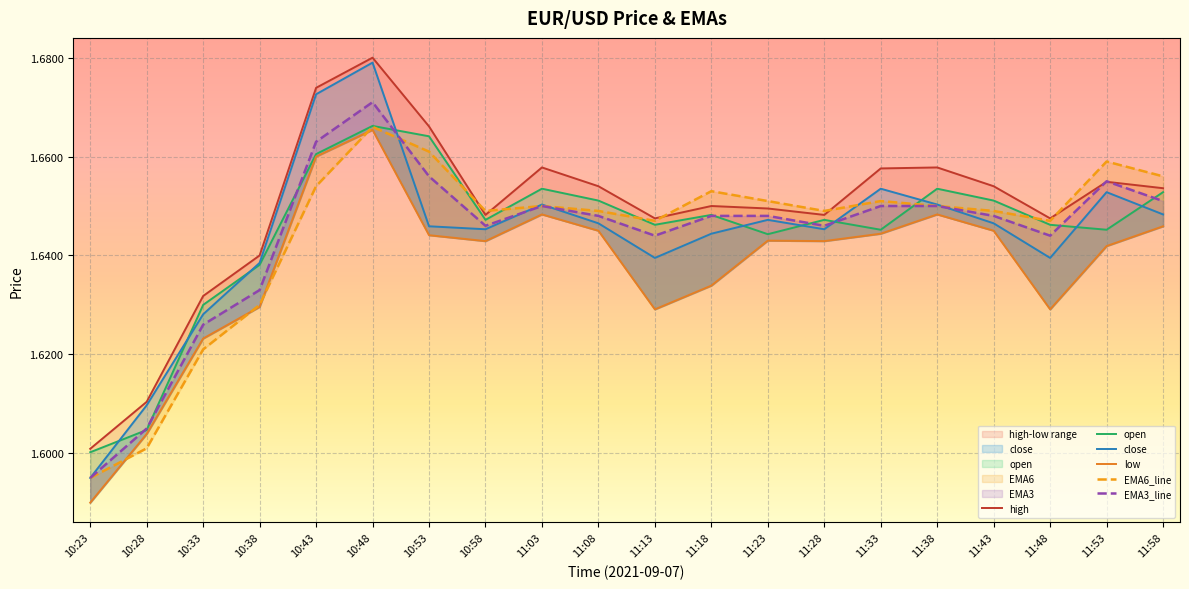

True or false: EMA6 has a value of 2.9 at 11:48.

False